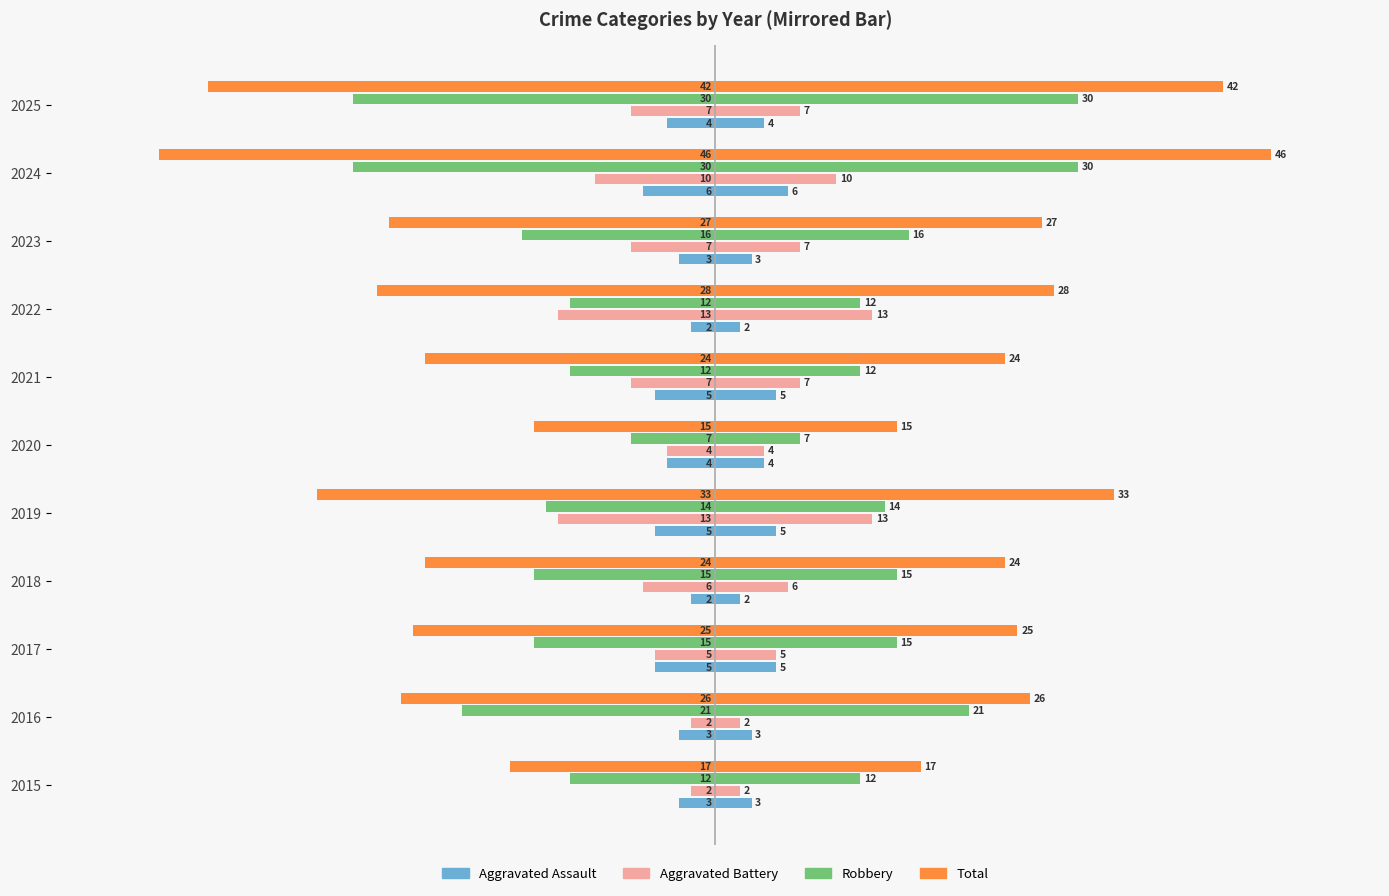

How many data points in Robbery are above -15?

5